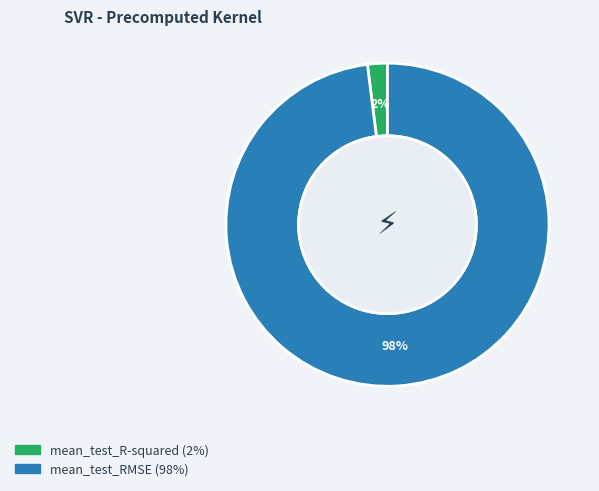

To the nearest percent, what is the average slice percentage?

50%